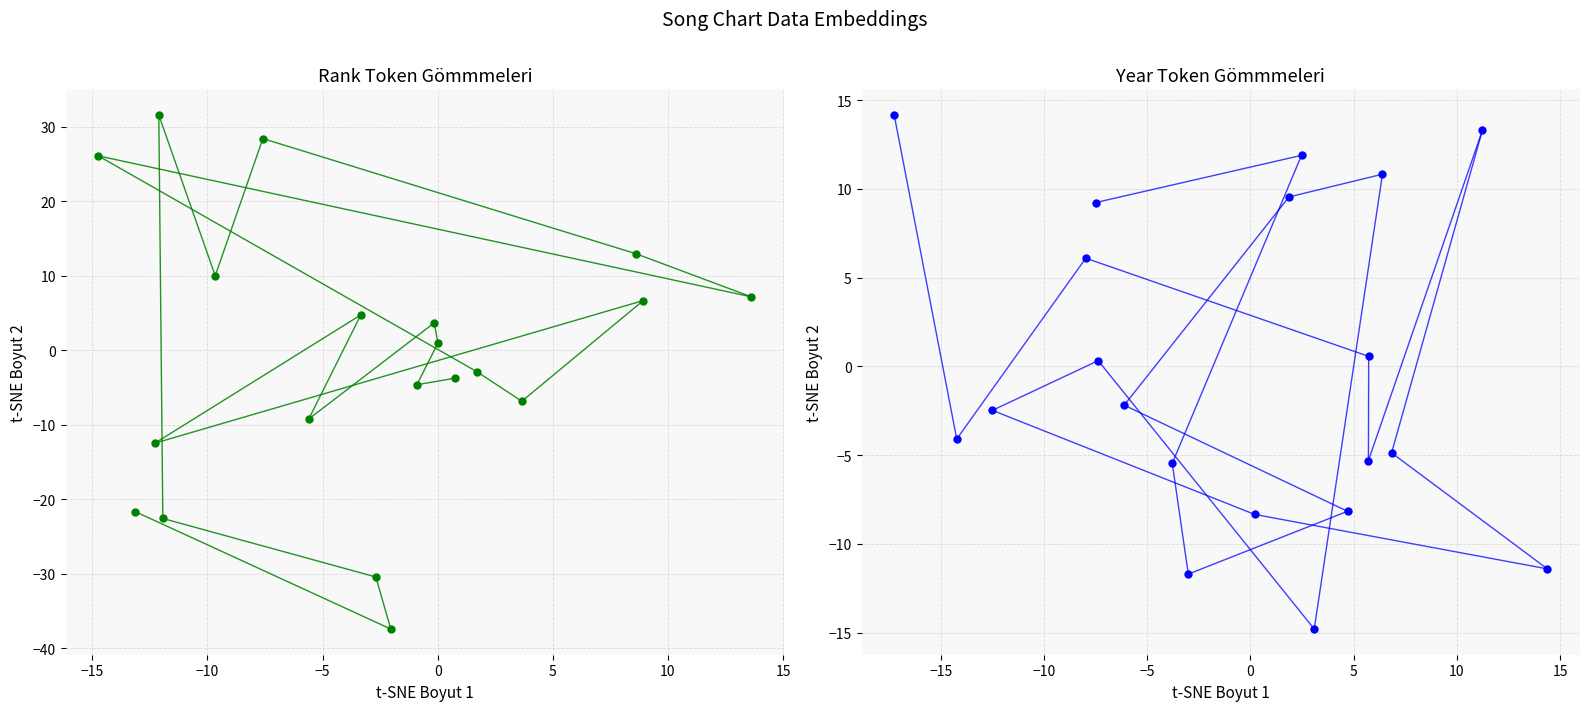

Between which two adjacent categories do year and rank first intersect?

−15 and −10